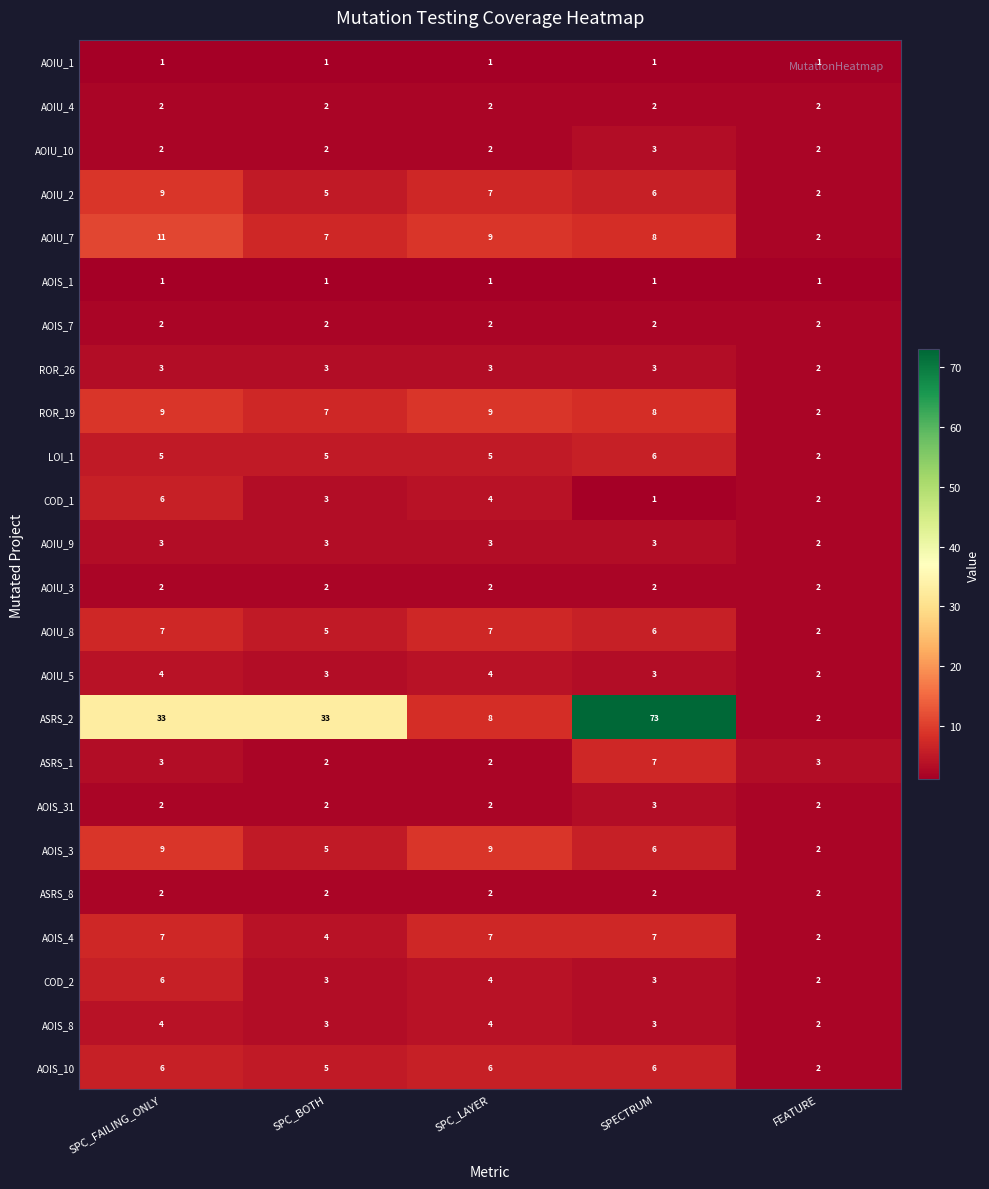

What is the total value across all series at FEATURE?

47